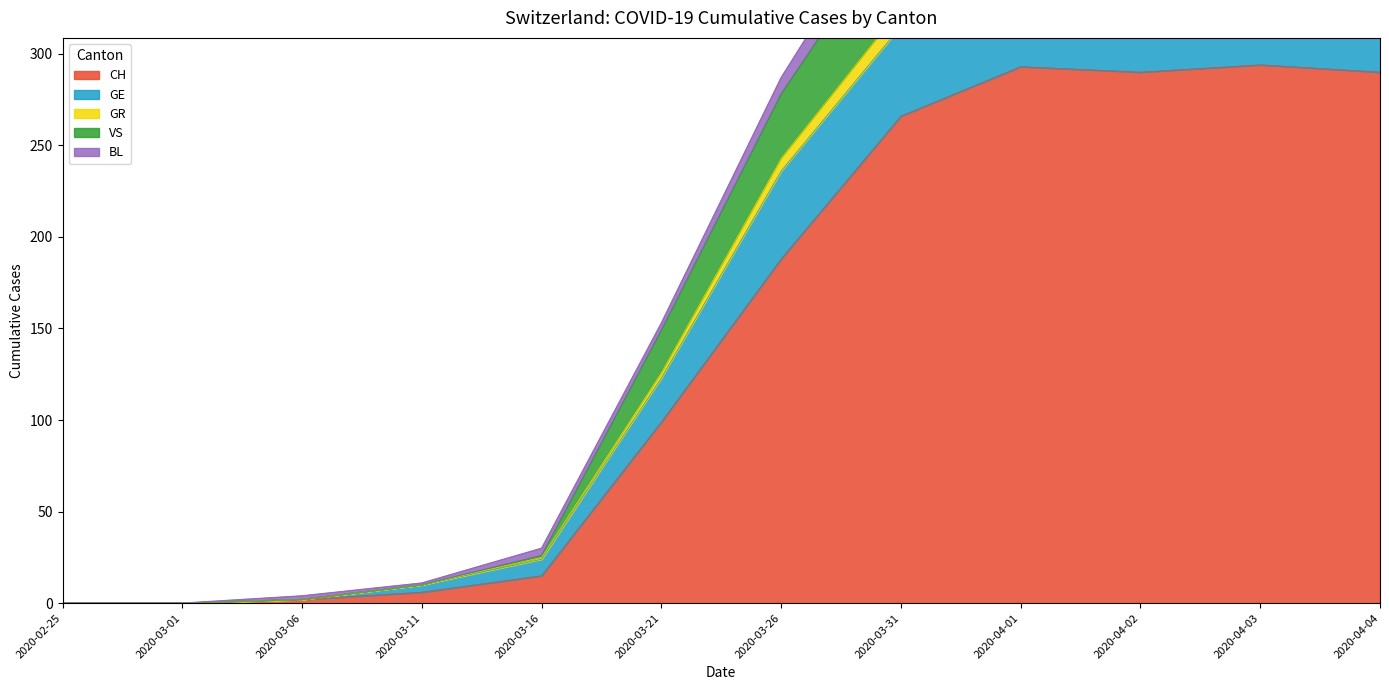

True or false: GE has a value of 47 at 2020-03-06.

False